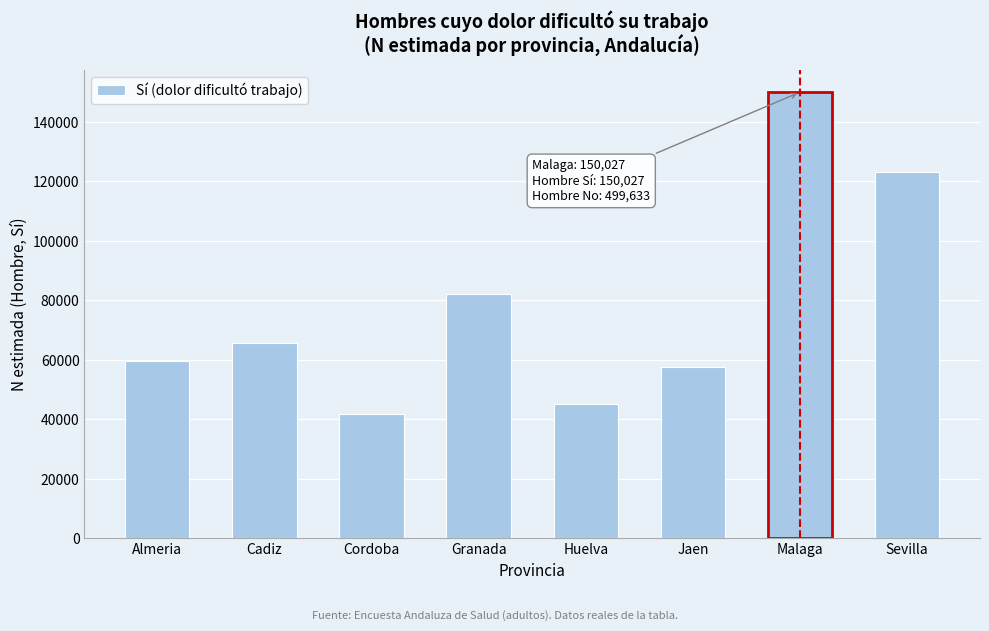

Reading right to left, extract all data points from this chart.

Sevilla=123091	Malaga=150027	Jaen=57547	Huelva=45275	Granada=82175	Cordoba=41840	Cadiz=65675	Almeria=59696